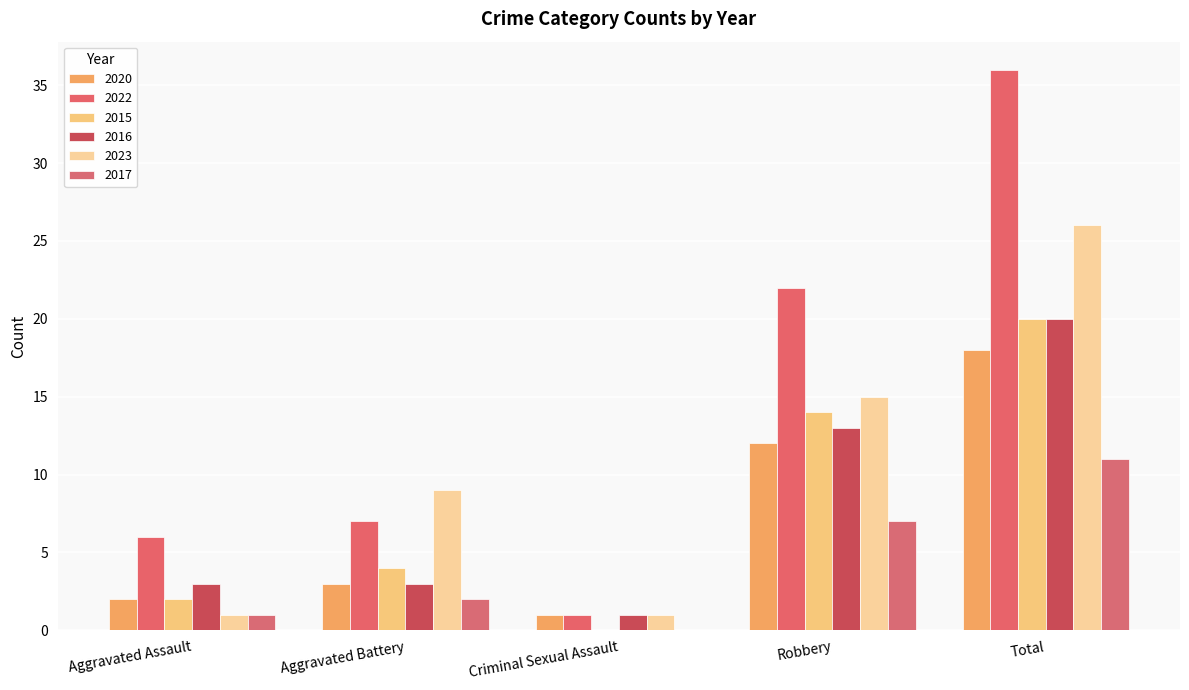

Count the number of data series in this chart.

6